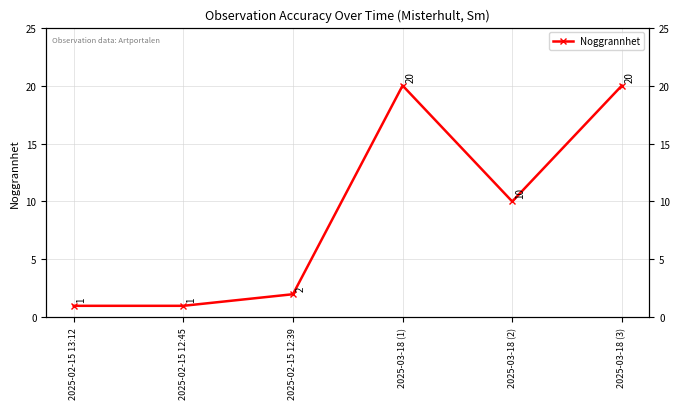

What is the label of the 3rd point from the left?

2025-02-15 12:39